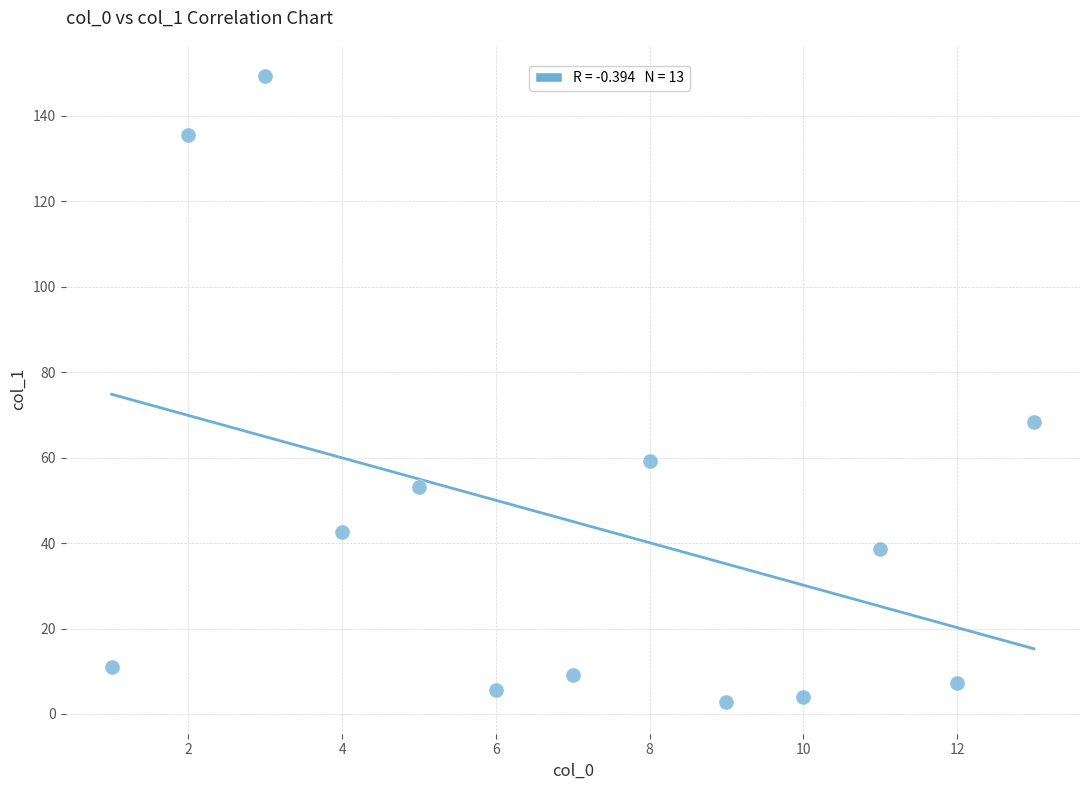

What Y value in the scatter plot is closest to 76?

68.3